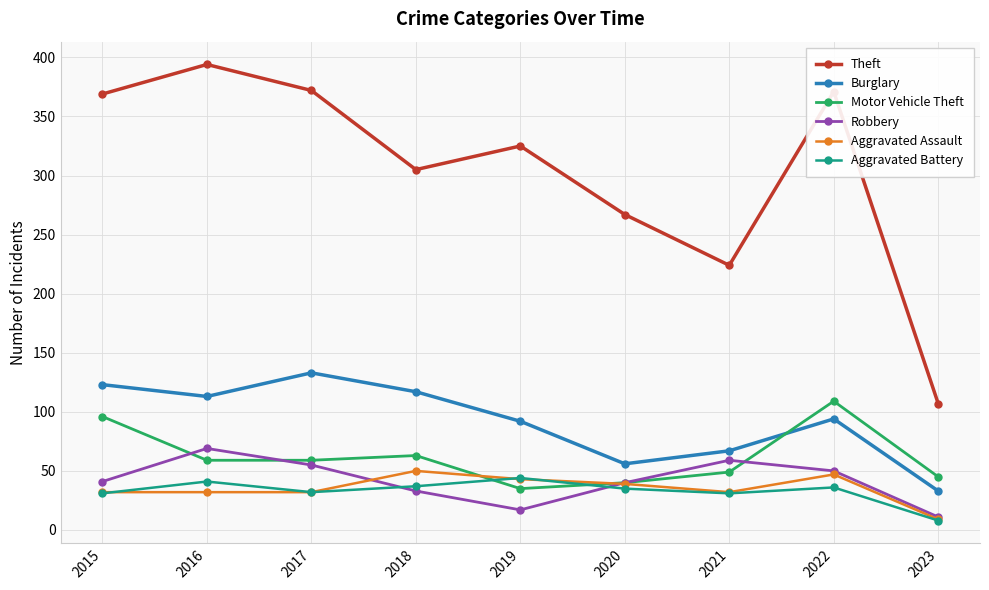

True or false: Motor Vehicle Theft and Aggravated Assault cross at least once.

True